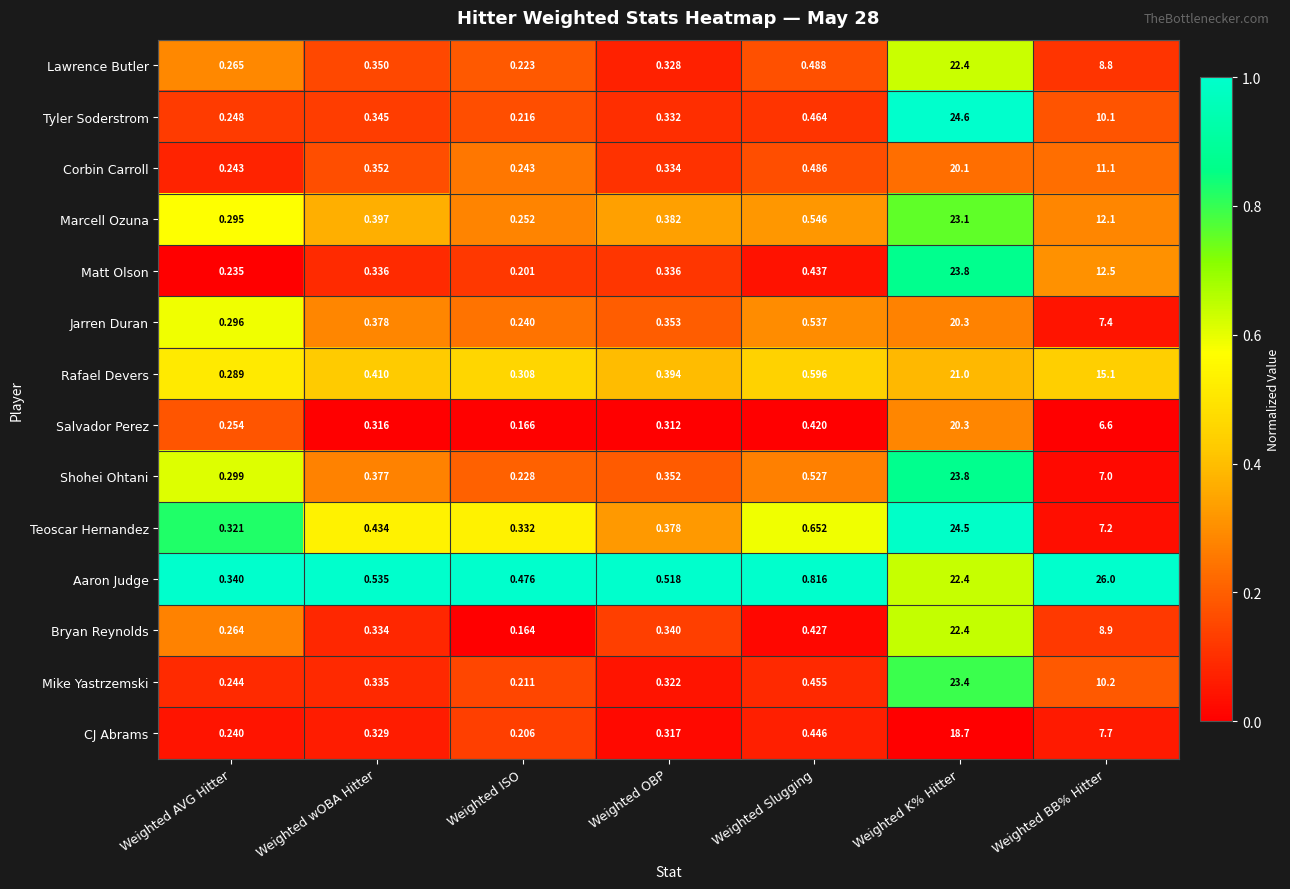

Which series changed the most between Weighted AVG Hitter and Weighted Slugging?

Aaron Judge